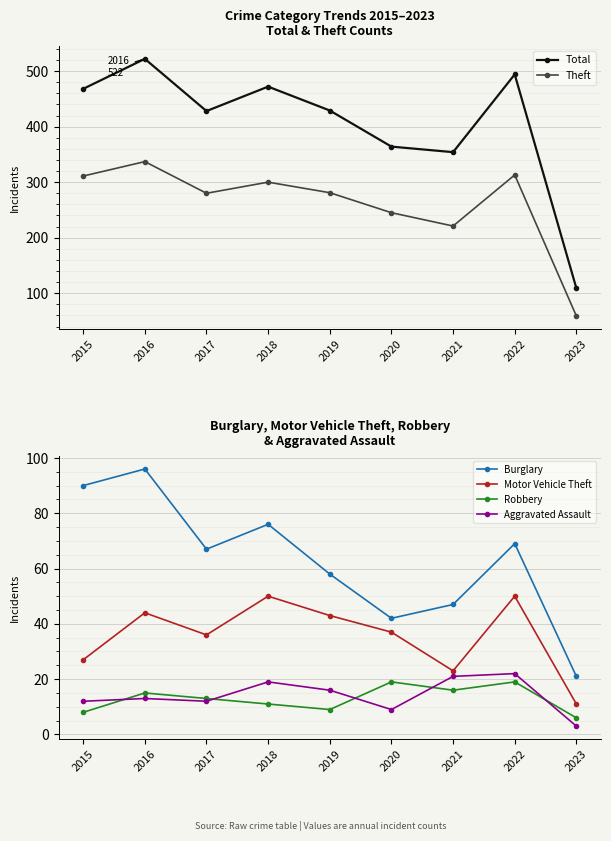

Where is Robbery nearest to the value 12?

2017